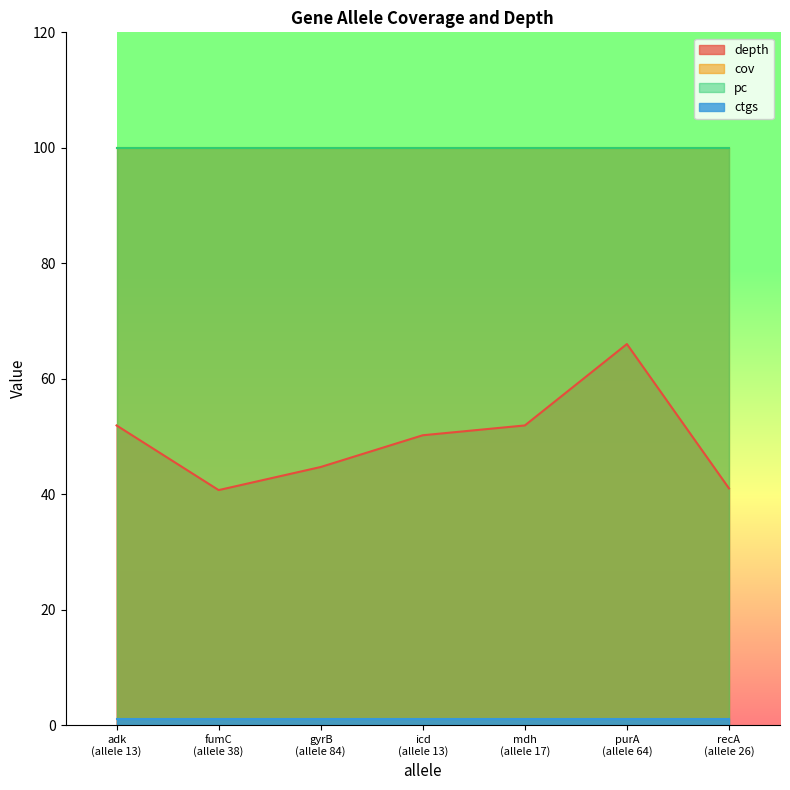

True or false: pc and cov intersect in this chart.

False